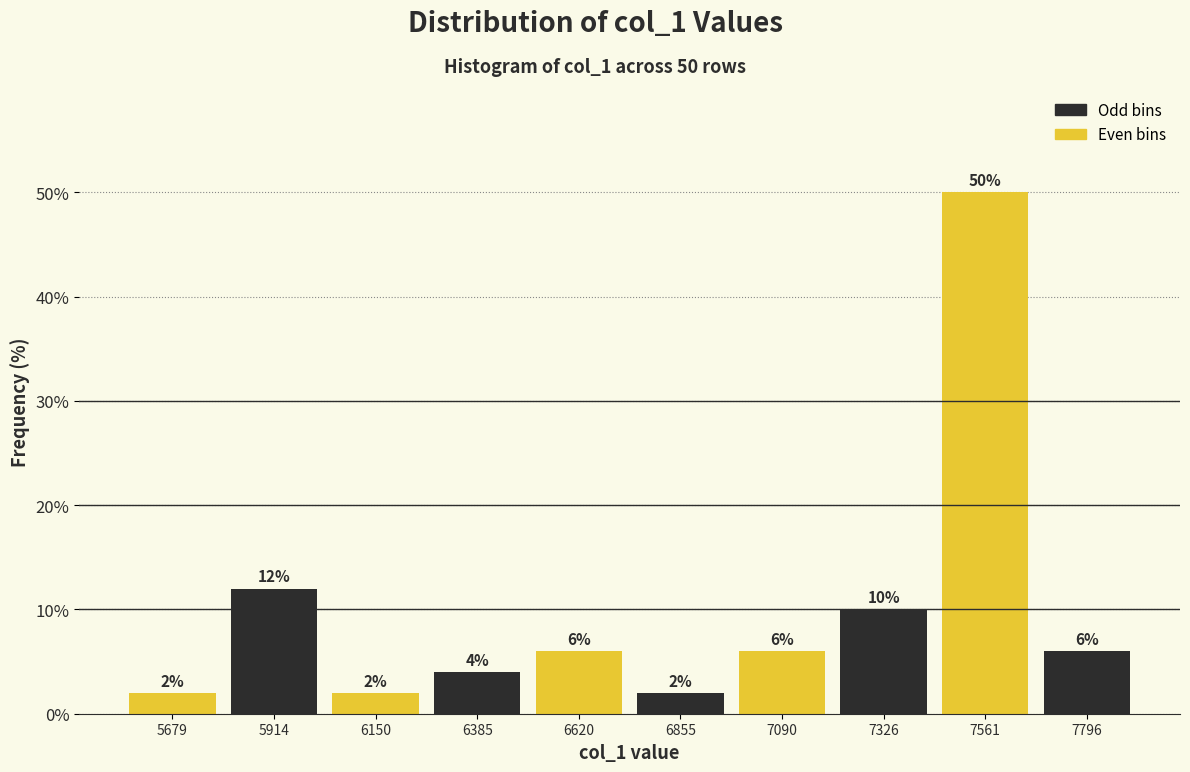

Which range on the x-axis has the tallest bar?

7450 to 7700